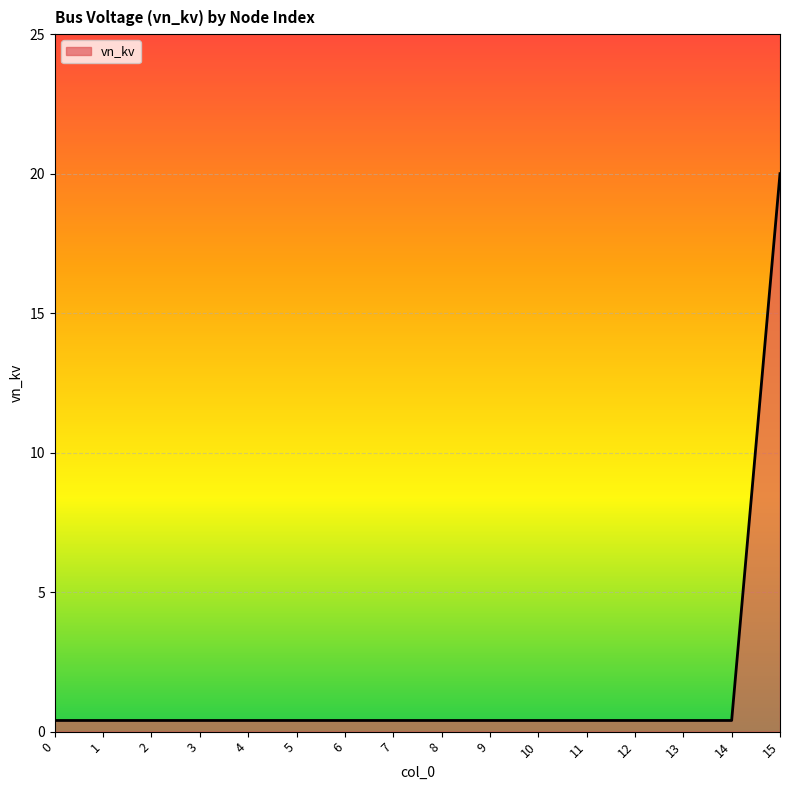

The chart shows a value of 0.4 at 1. True or false?

True